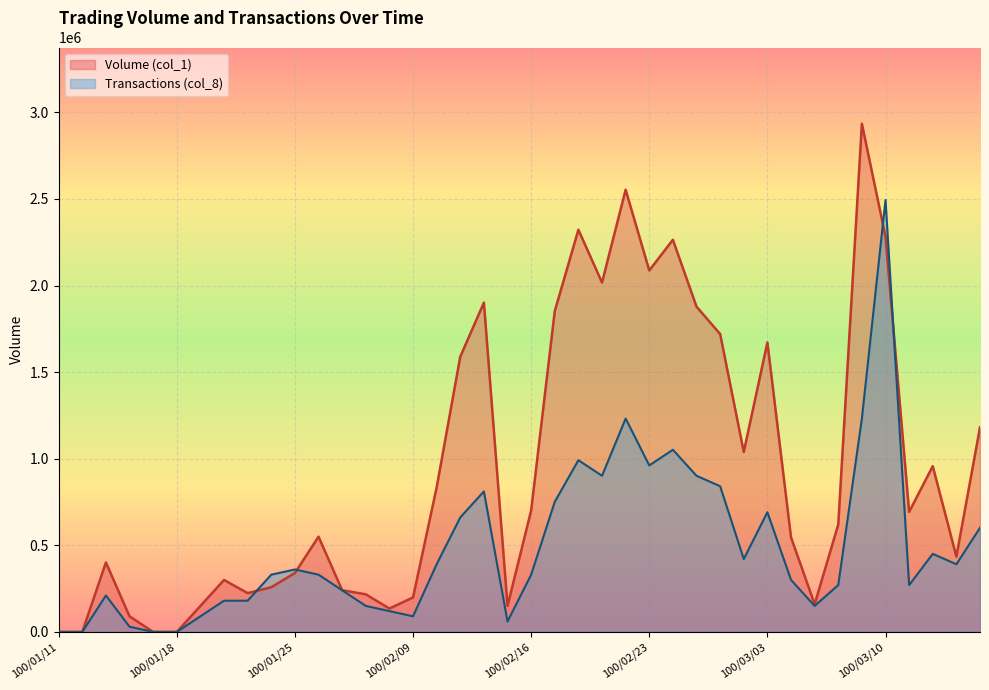

What is the value of the Volume (col_1) point at the 16th from the left?

199000.0